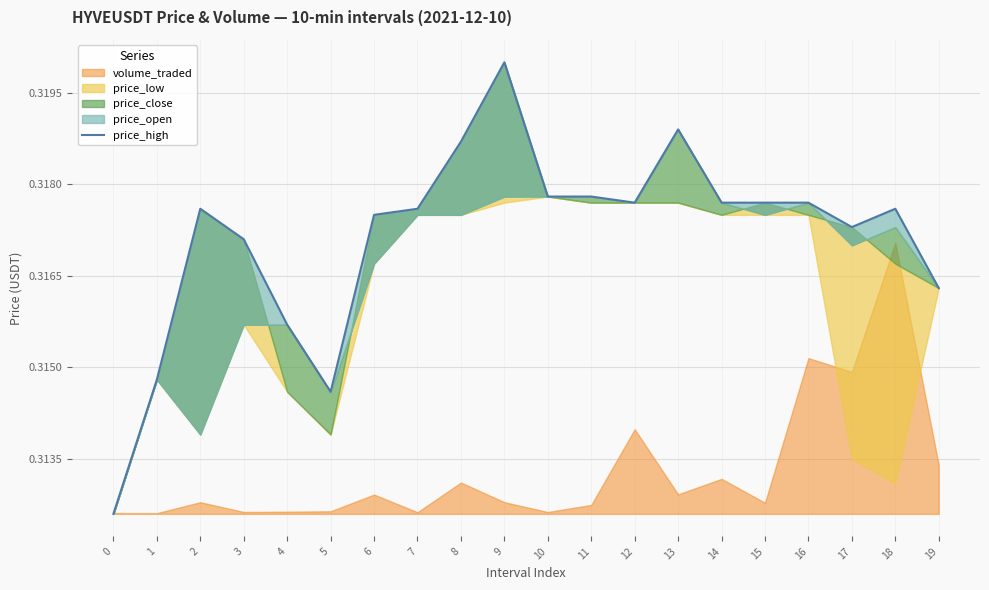

The chart shows a value of 0.1 at 19. True or false?

False